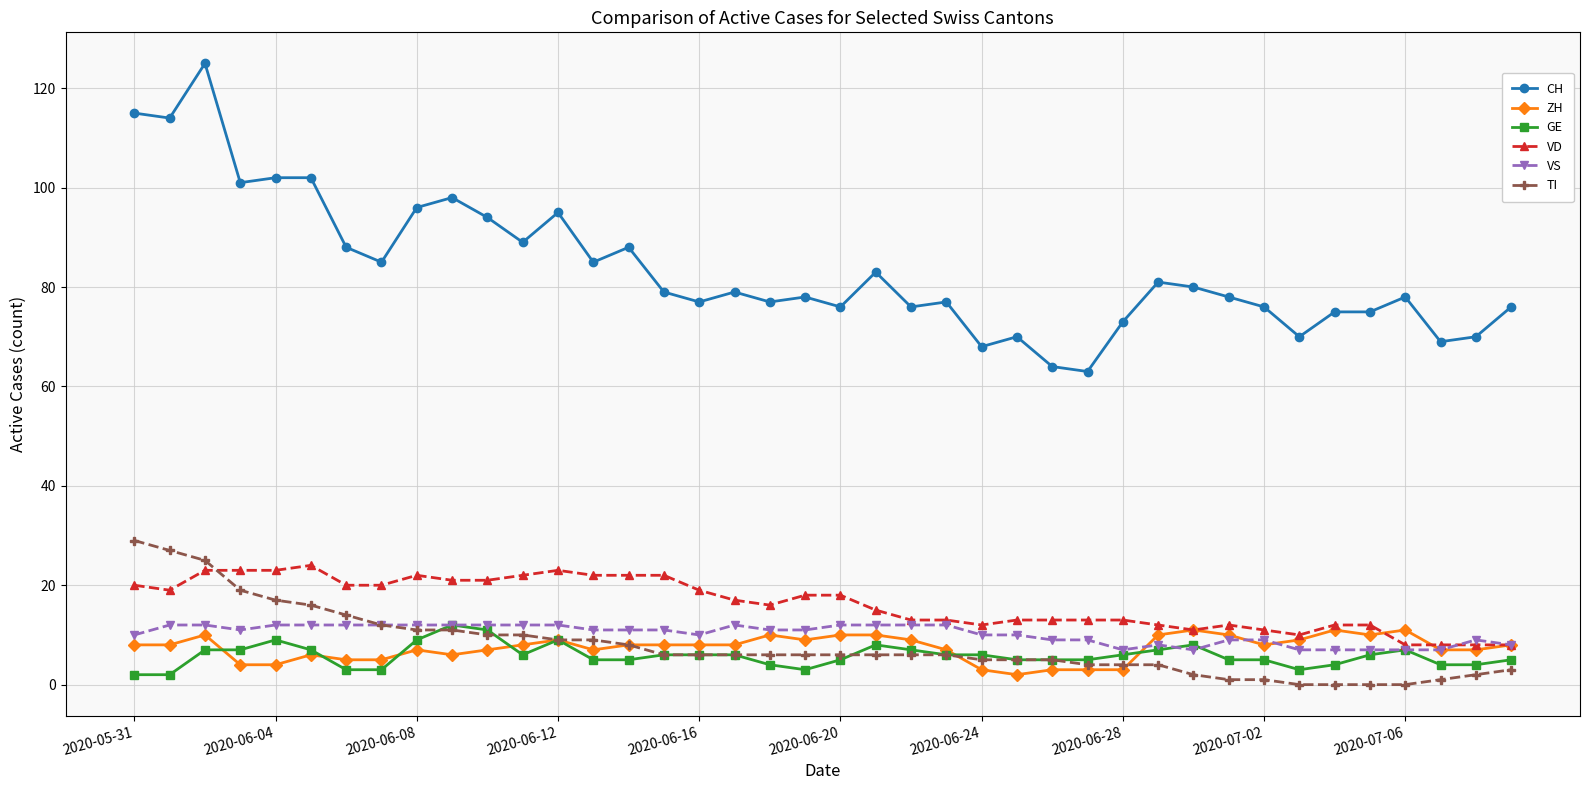

Which series has the largest range (max minus min)?

CH